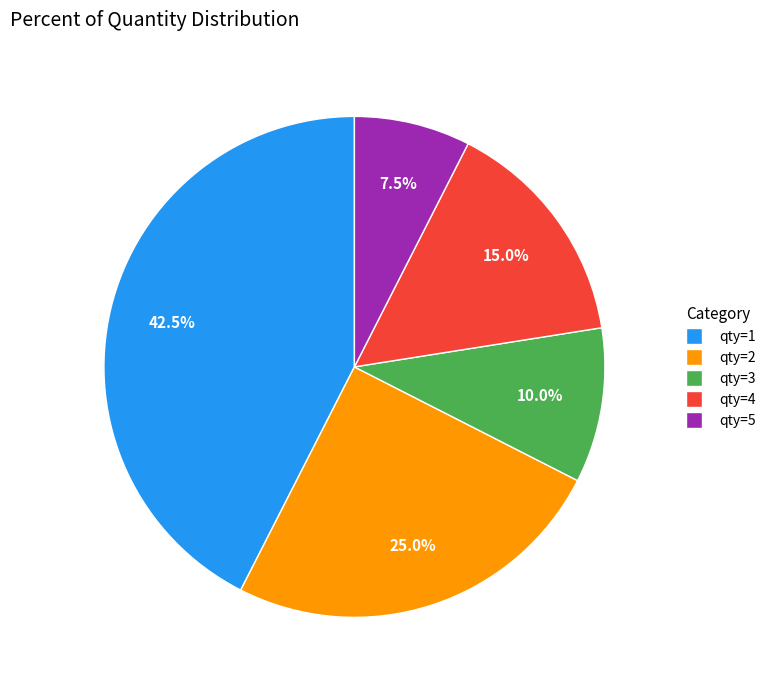

What portion of the pie excludes qty=2?

75.0%